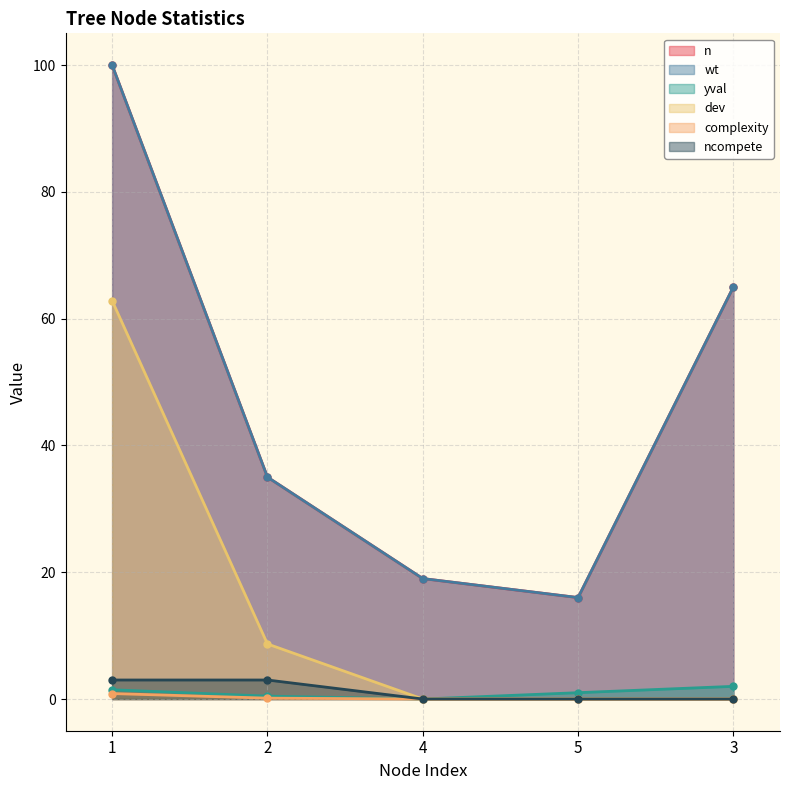

How many positive values does the ncompete series have?

2